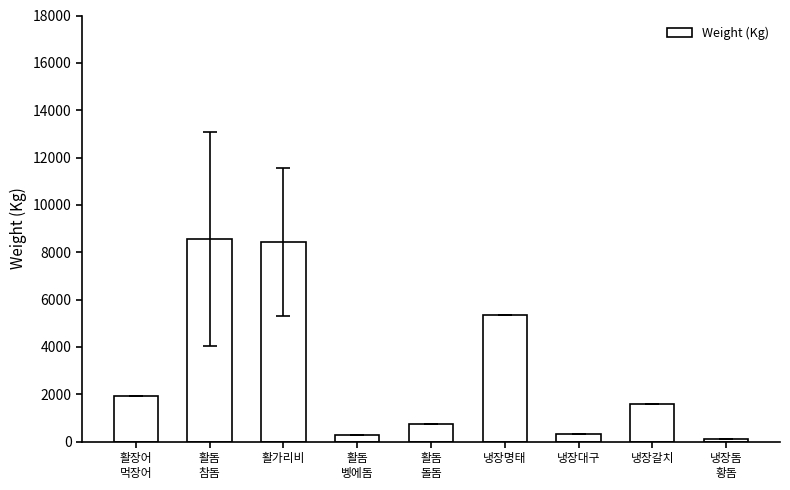

What is the change in value from 활가리비 to 냉장갈치?

-6855.6